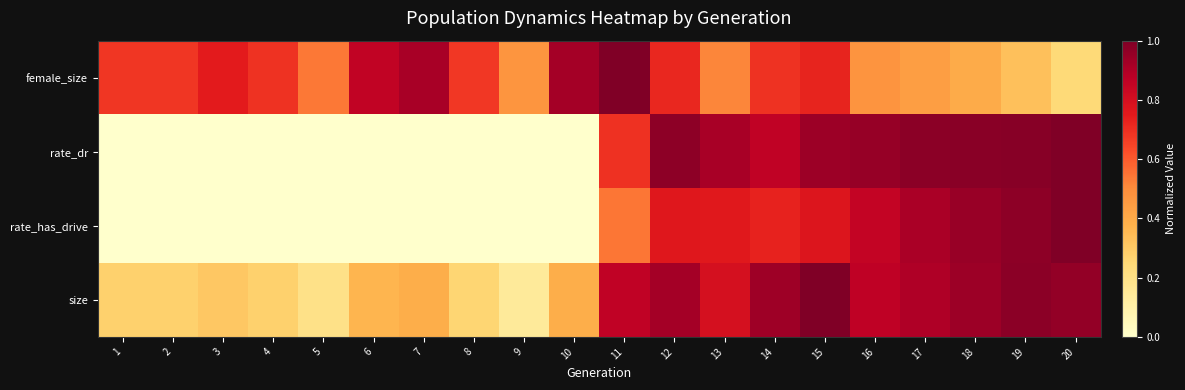

Rank the series at 6 from highest to lowest value.

female_size, size, rate_dr, rate_has_drive